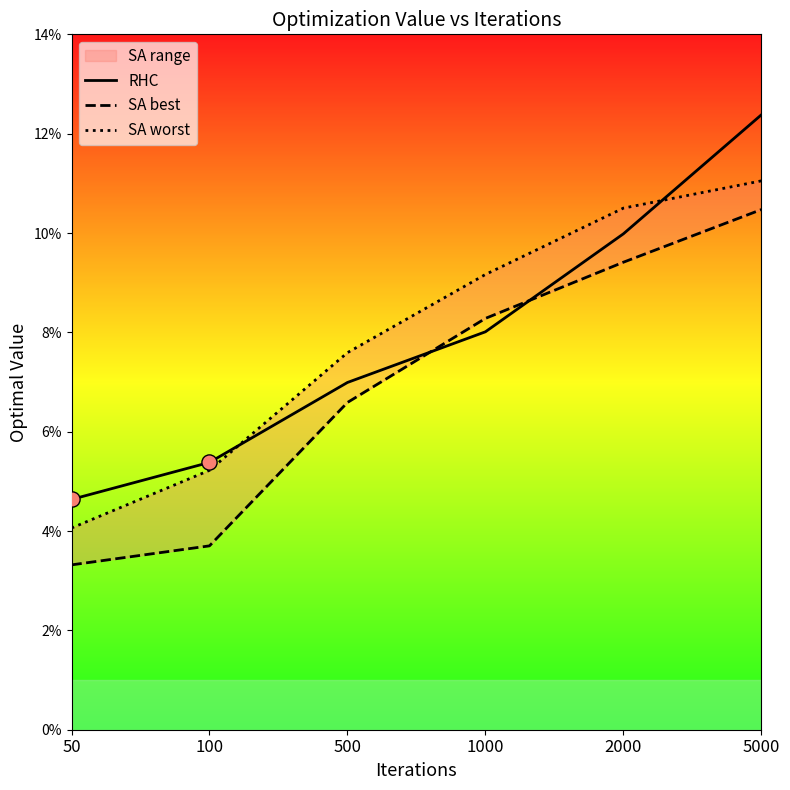

What are all the series names shown in the legend?

RHC, SA best, SA worst